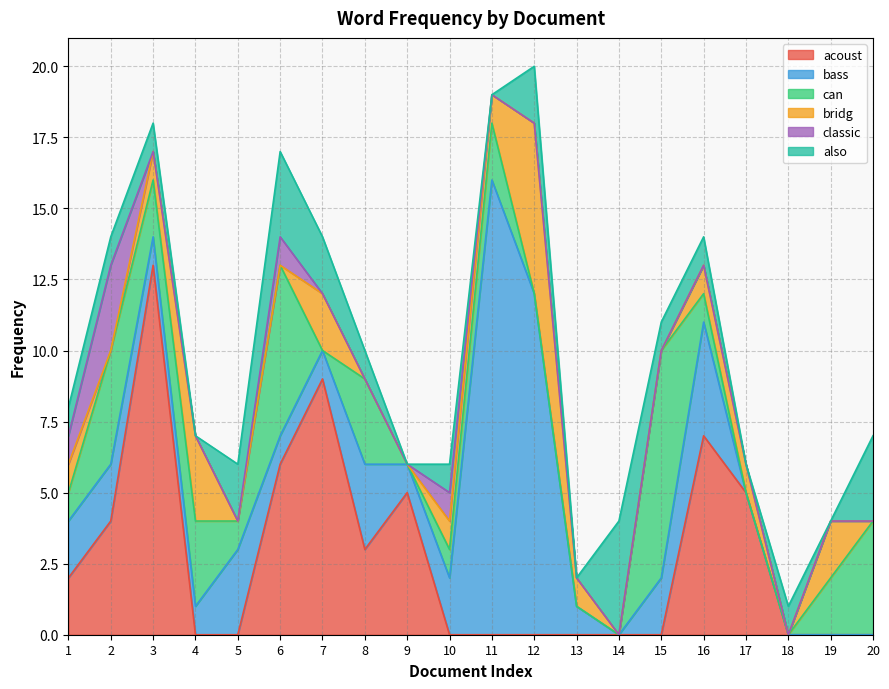

Which series changed the most between 2 and 18?

acoust